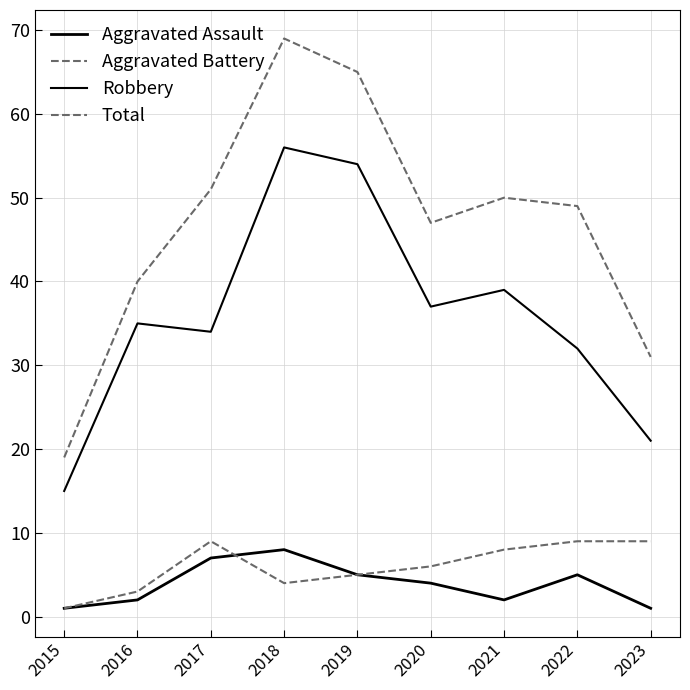

Does the chart display data point markers on the line(s)?

No